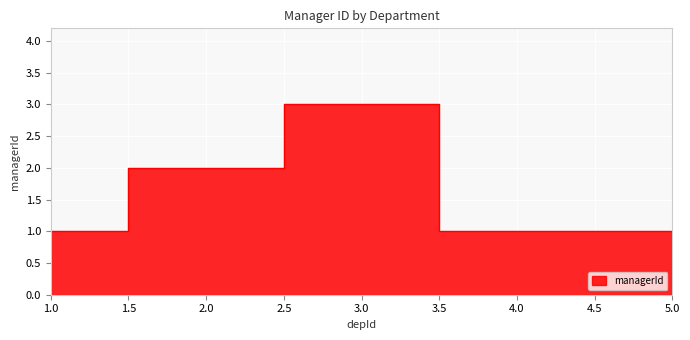

The value at 5 is 1. True or false?

True